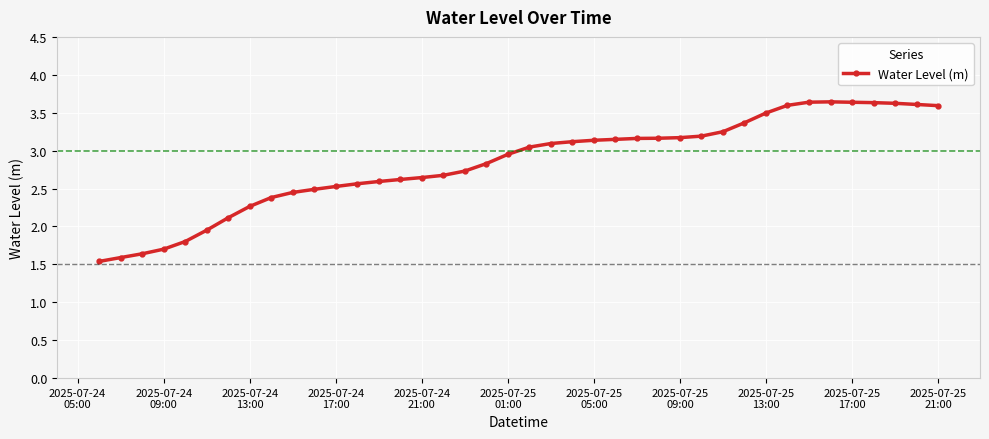

What is the maximum value shown in the chart?

3.6